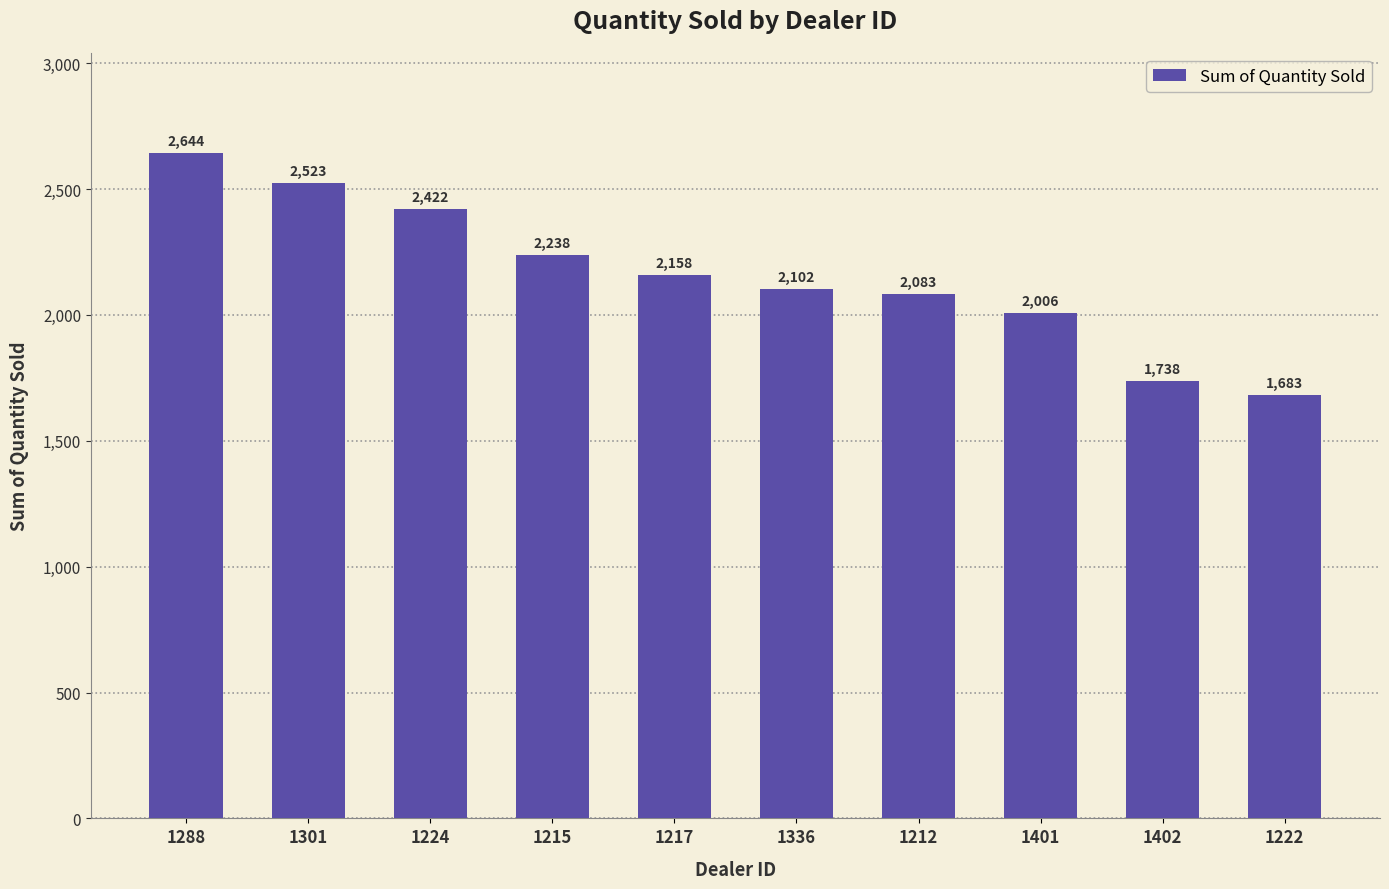

Reading left to right, what are all the values shown in this chart?

2644	2523	2422	2238	2158	2102	2083	2006	1738	1683